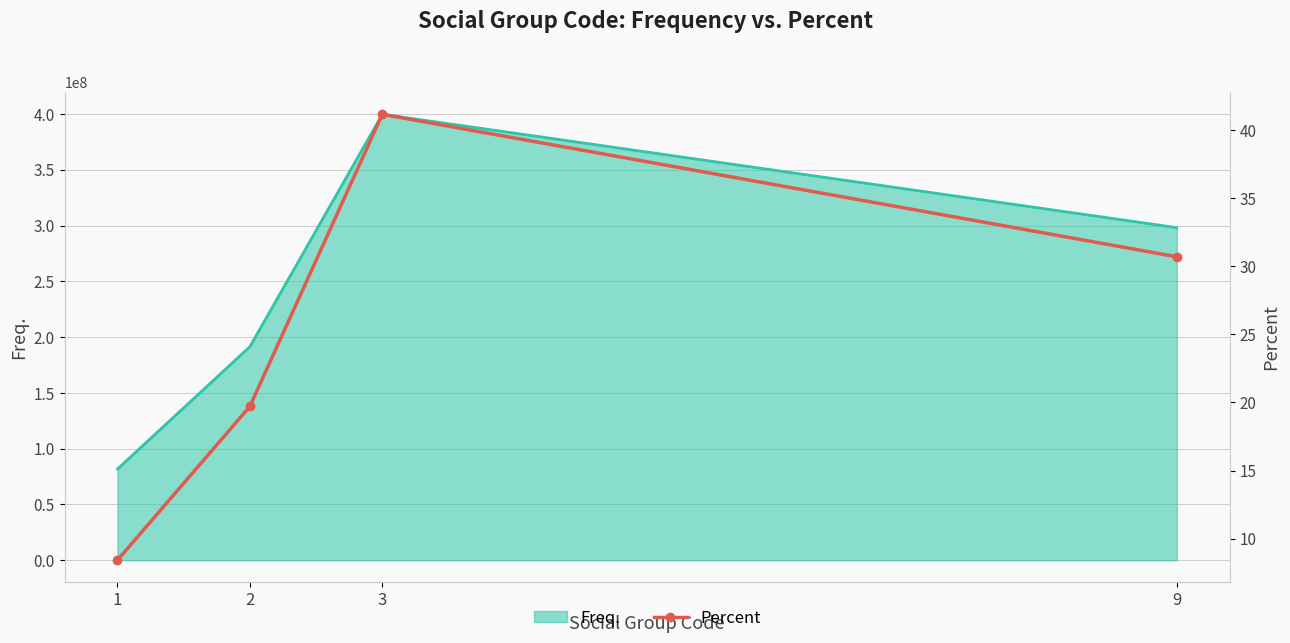

What is the maximum value shown in the chart?

41.2